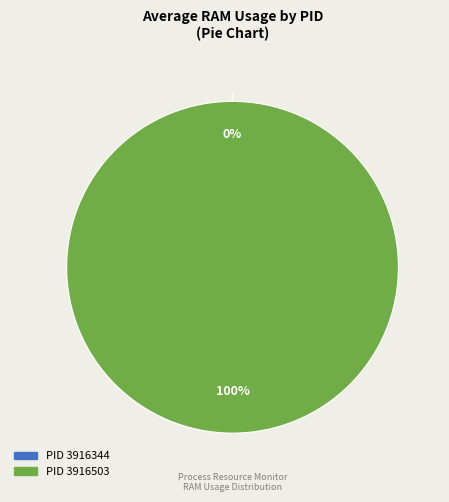

Is it true that 3916503 is 99% of the pie?

False